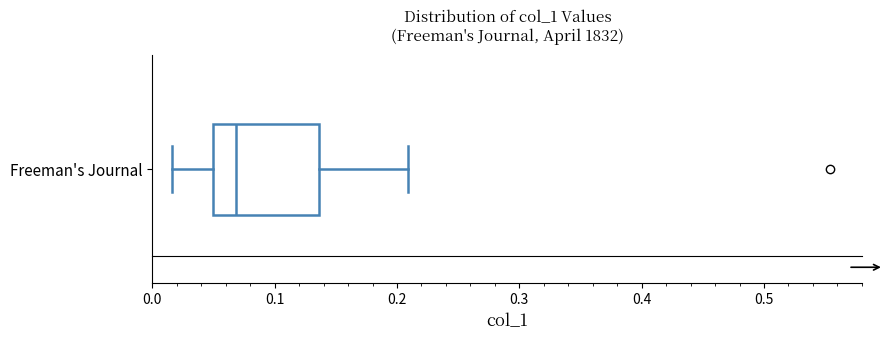

Read this box plot against the x-axis: the position of the median line, the range covered by the box, and the ends of both whiskers. The values are not printed on the chart, so give them approximately, as read against the axis.

median 0.07, box 0.05 to 0.14, whiskers 0.02 to 0.21